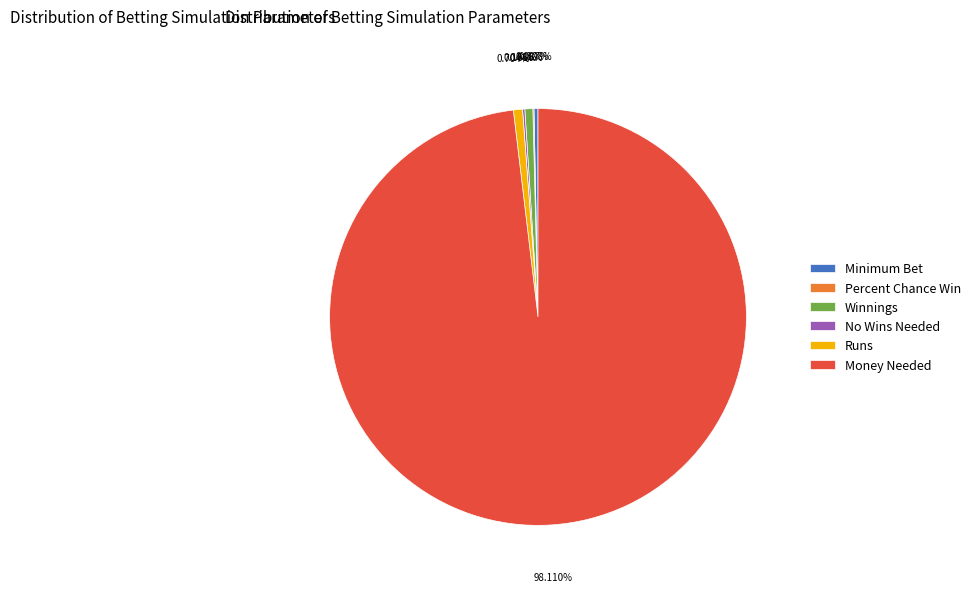

Do Minimum Bet and Winnings together represent more than half of the pie?

No